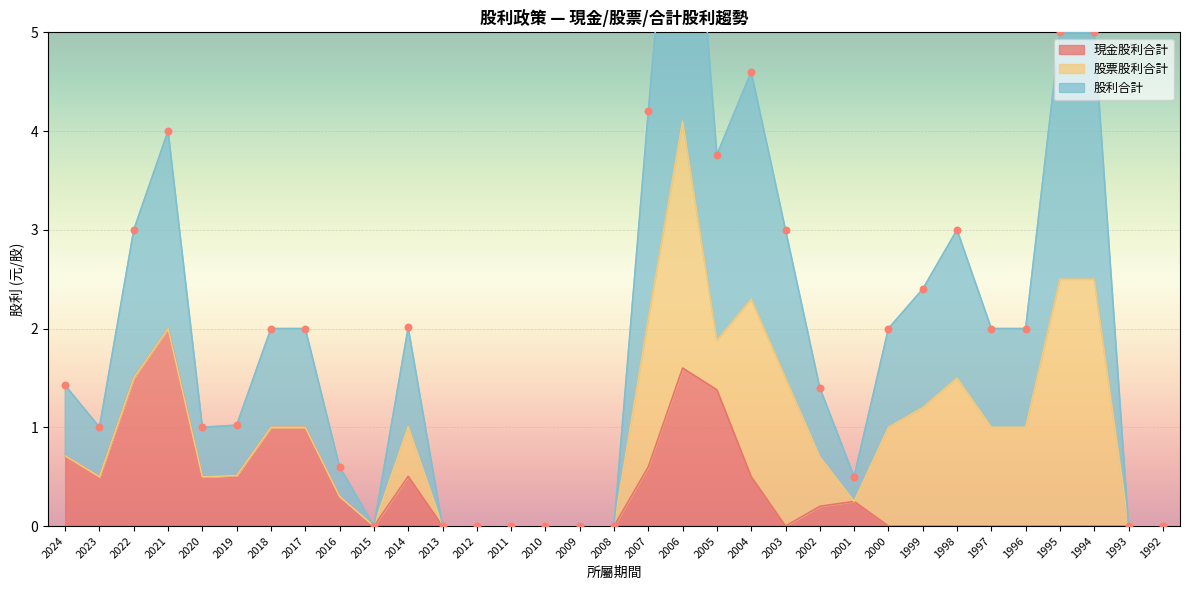

At which category is the sum across all series the highest?

2006